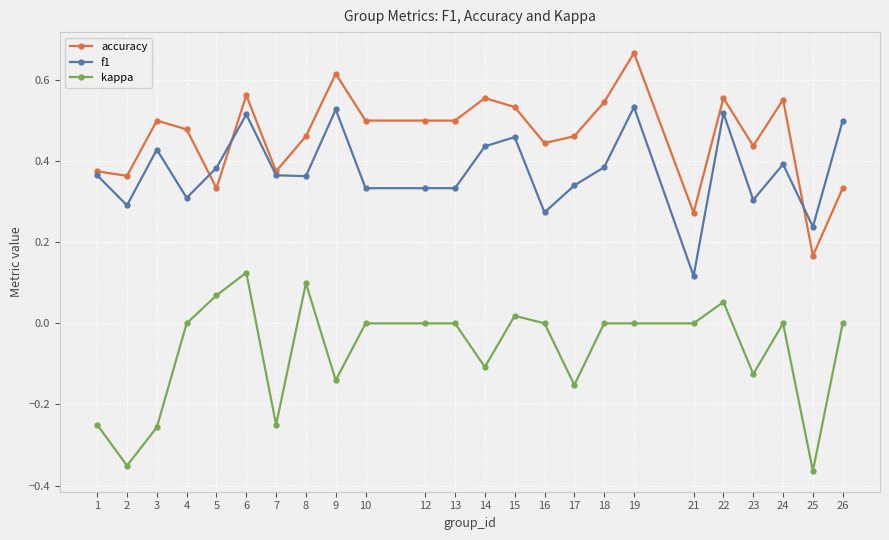

Is the value of kappa at 2 greater than the value of f1 at 16?

No